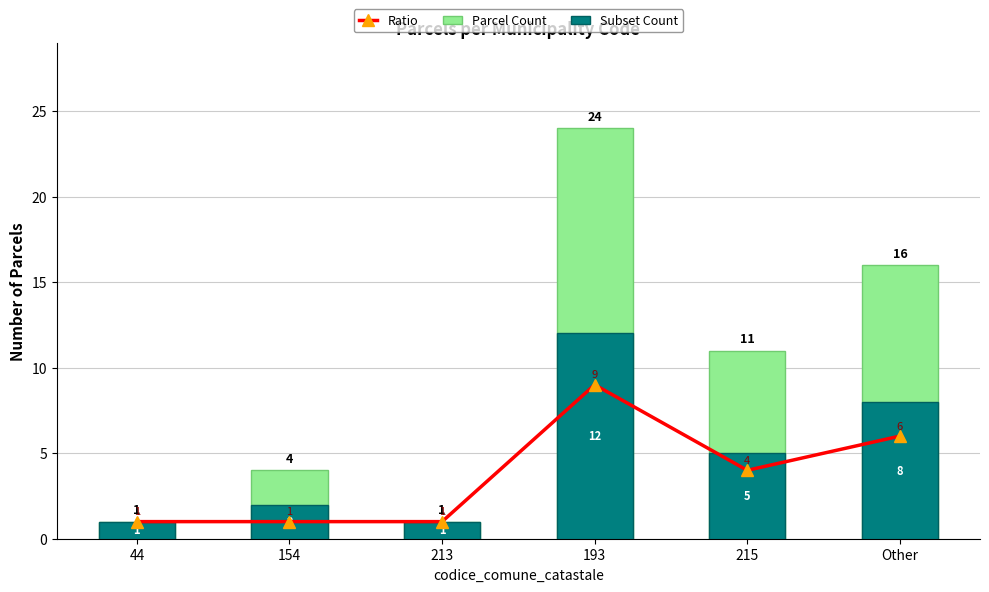

Which has a higher value, 193 or 215?

193